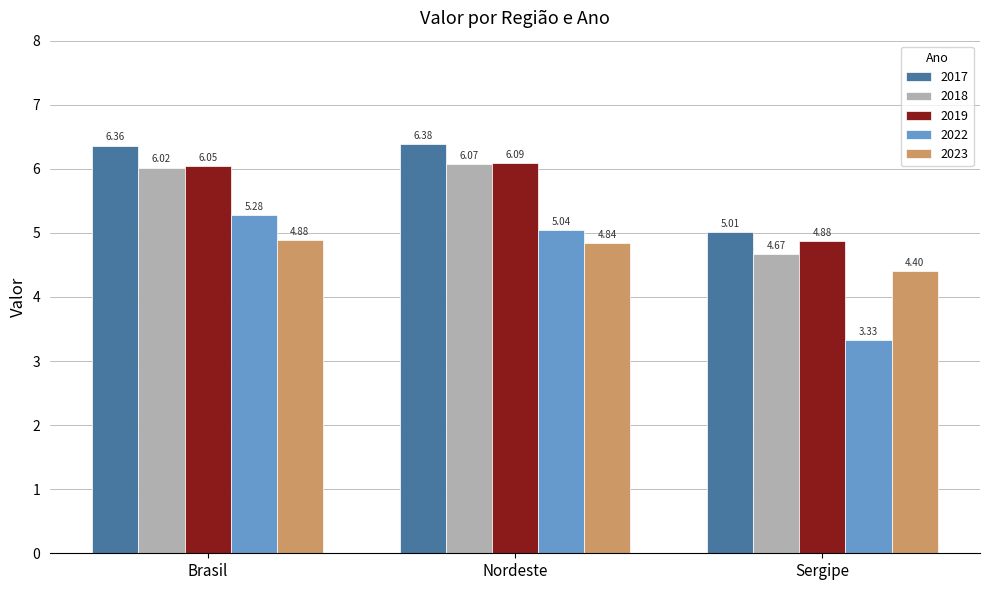

What is the difference between the maximum and minimum values in the 2019 series?

1.2